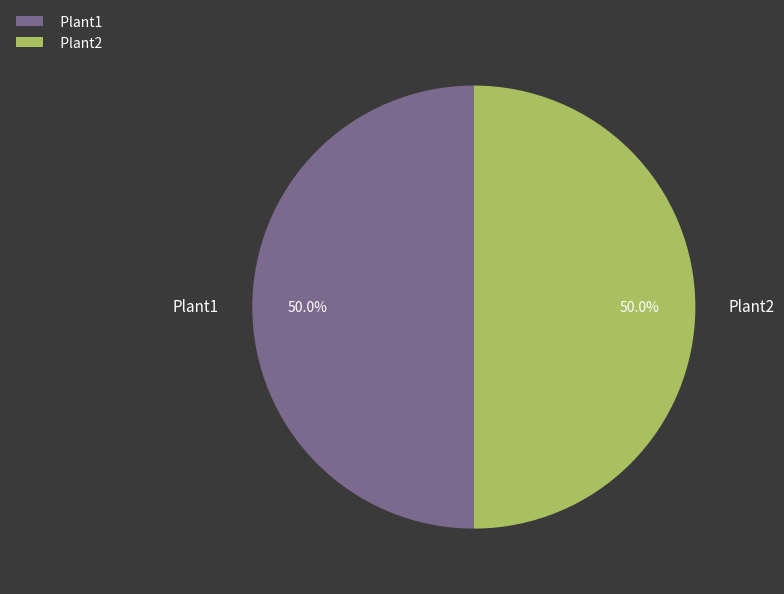

Is it true that Plant1 is 1% of the pie?

False